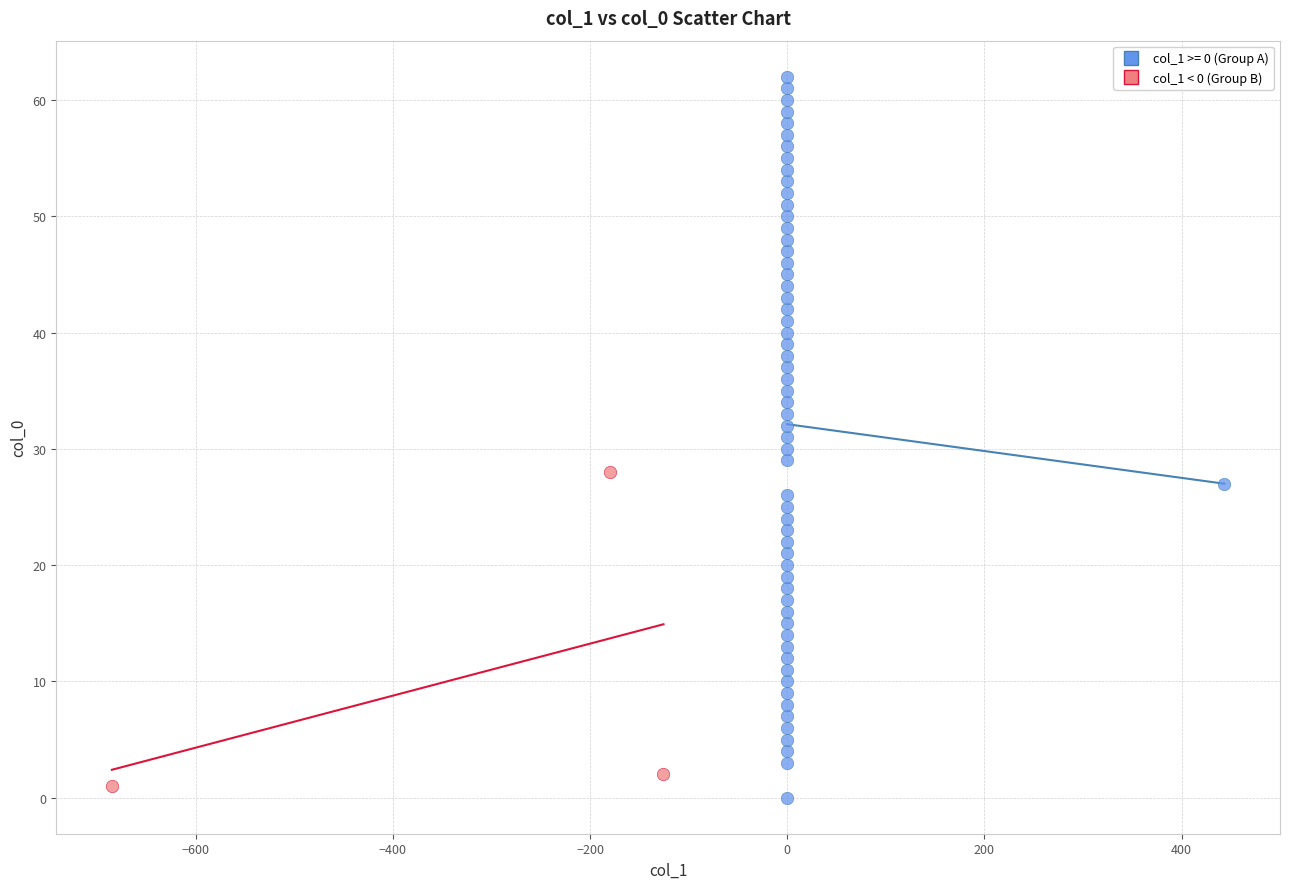

Which series reaches the maximum Y coordinate?

col_1 >= 0 (Group A)